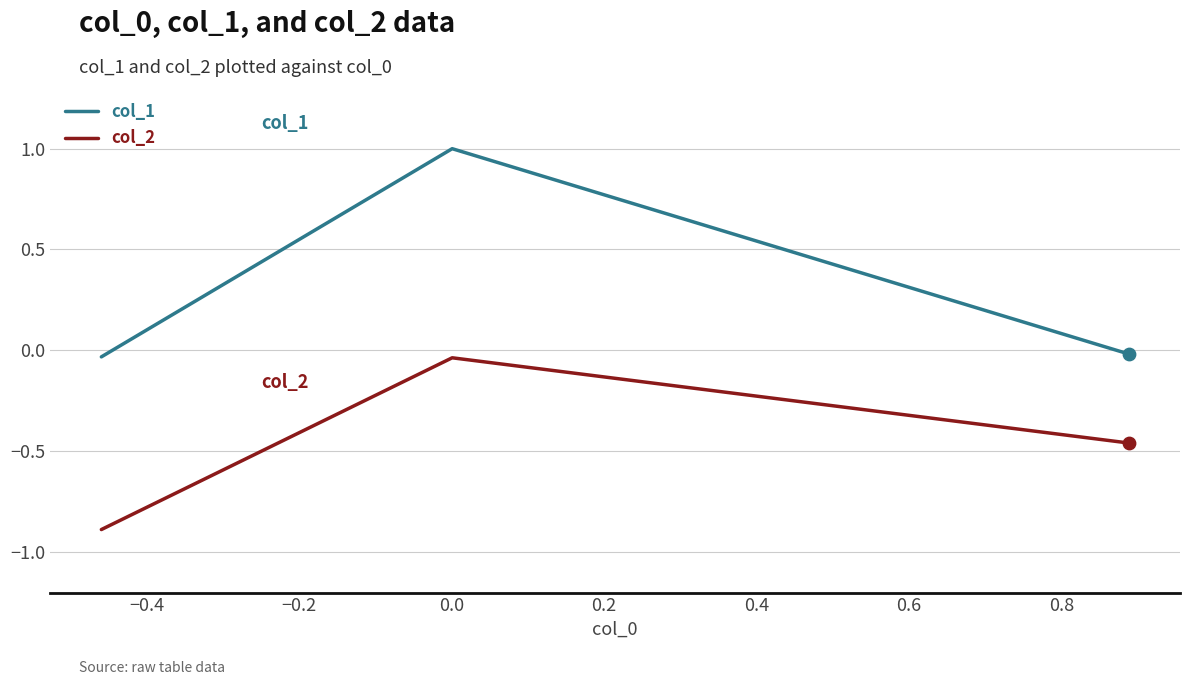

Which series has the largest range (max minus min)?

col_1